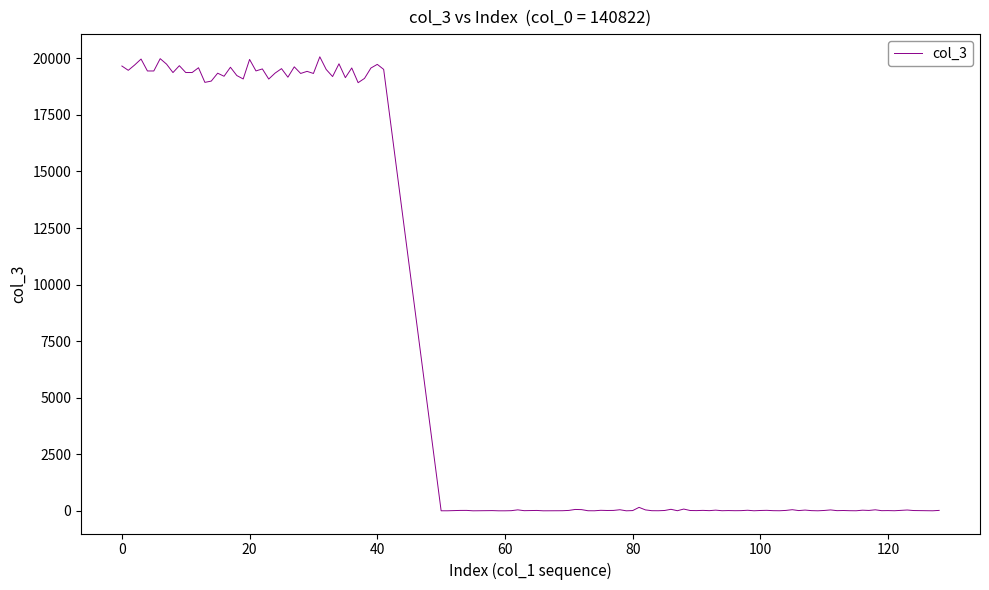

What is the greatest value displayed?

20068.7